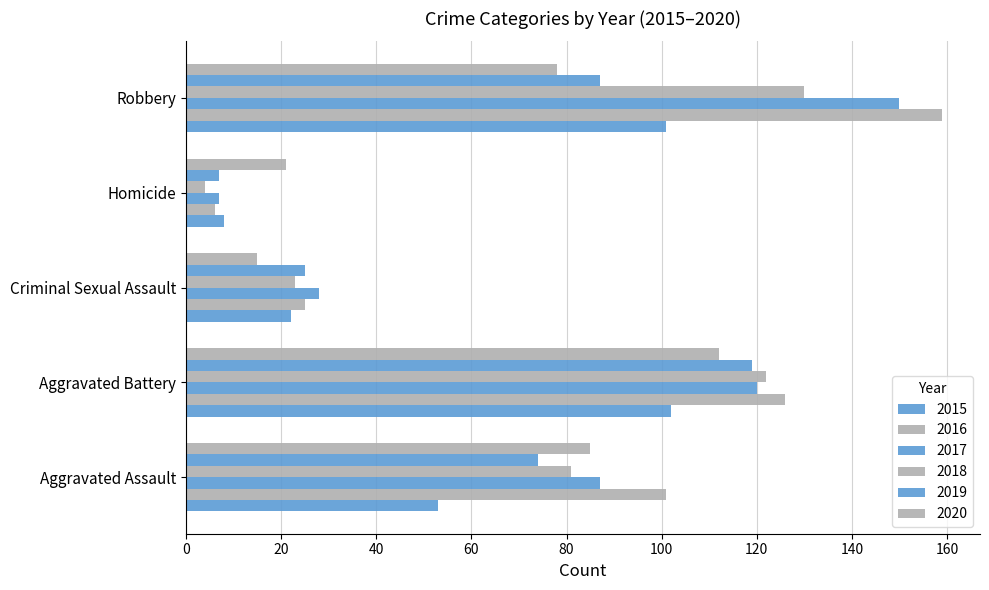

Count the number of data series in this chart.

6